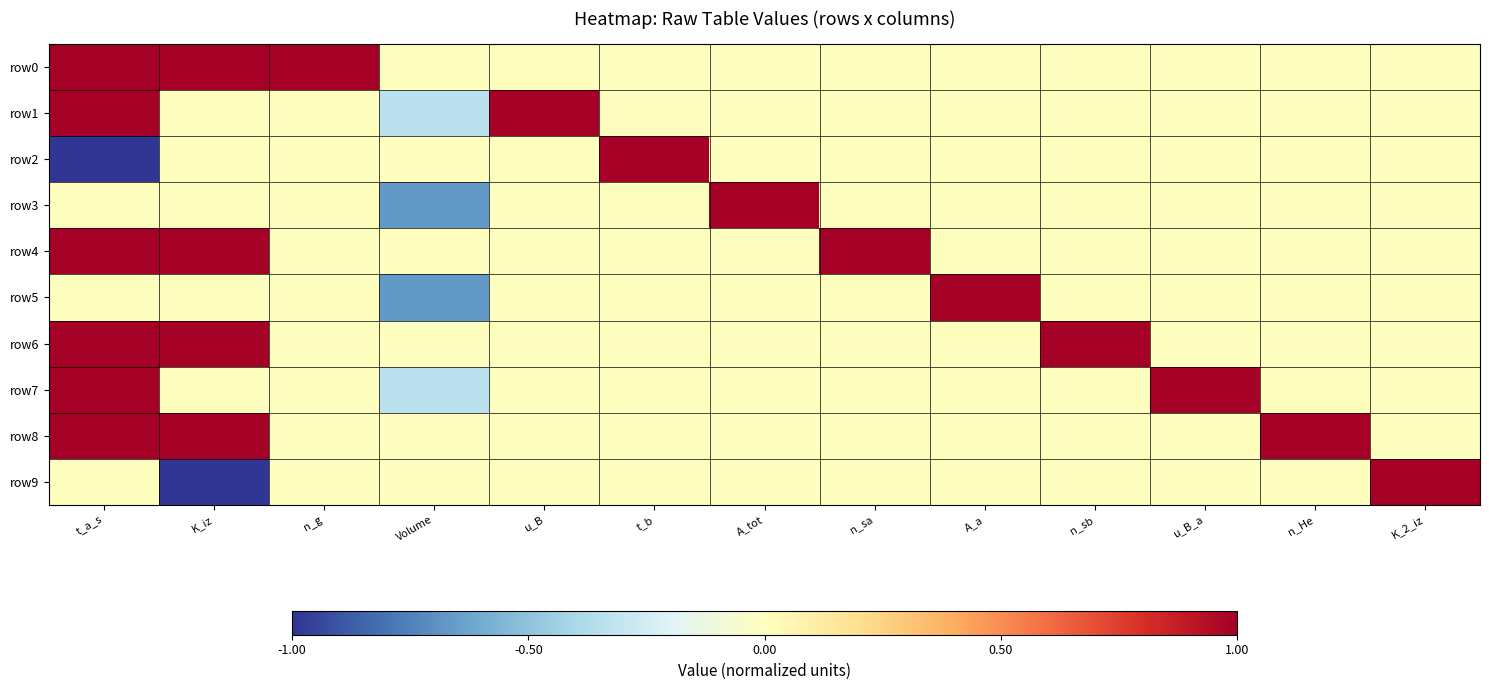

Reading left to right, what are all the values shown in this chart?

row0: t_a_s=1.0	K_iz=1.0	n_g=1.0	Volume=0.0	u_B=0.0	t_b=0.0	A_tot=0.0	n_sa=0.0	A_a=0.0	n_sb=0.0	u_B_a=0.0	n_He=0.0	K_2_iz=0.0
row1: t_a_s=1.0	K_iz=0.0	n_g=0.0	Volume=-0.3	u_B=1.0	t_b=0.0	A_tot=0.0	n_sa=0.0	A_a=0.0	n_sb=0.0	u_B_a=0.0	n_He=0.0	K_2_iz=0.0
row2: t_a_s=-1.0	K_iz=0.0	n_g=0.0	Volume=0.0	u_B=0.0	t_b=1.0	A_tot=0.0	n_sa=0.0	A_a=0.0	n_sb=0.0	u_B_a=0.0	n_He=0.0	K_2_iz=0.0
row3: t_a_s=0.0	K_iz=0.0	n_g=0.0	Volume=-0.7	u_B=0.0	t_b=0.0	A_tot=1.0	n_sa=0.0	A_a=0.0	n_sb=0.0	u_B_a=0.0	n_He=0.0	K_2_iz=0.0
row4: t_a_s=1.0	K_iz=1.0	n_g=0.0	Volume=0.0	u_B=0.0	t_b=0.0	A_tot=0.0	n_sa=1.0	A_a=0.0	n_sb=0.0	u_B_a=0.0	n_He=0.0	K_2_iz=0.0
row5: t_a_s=0.0	K_iz=0.0	n_g=0.0	Volume=-0.7	u_B=0.0	t_b=0.0	A_tot=0.0	n_sa=0.0	A_a=1.0	n_sb=0.0	u_B_a=0.0	n_He=0.0	K_2_iz=0.0
row6: t_a_s=1.0	K_iz=1.0	n_g=0.0	Volume=0.0	u_B=0.0	t_b=0.0	A_tot=0.0	n_sa=0.0	A_a=0.0	n_sb=1.0	u_B_a=0.0	n_He=0.0	K_2_iz=0.0
row7: t_a_s=1.0	K_iz=0.0	n_g=0.0	Volume=-0.3	u_B=0.0	t_b=0.0	A_tot=0.0	n_sa=0.0	A_a=0.0	n_sb=0.0	u_B_a=1.0	n_He=0.0	K_2_iz=0.0
row8: t_a_s=1.0	K_iz=1.0	n_g=0.0	Volume=0.0	u_B=0.0	t_b=0.0	A_tot=0.0	n_sa=0.0	A_a=0.0	n_sb=0.0	u_B_a=0.0	n_He=1.0	K_2_iz=0.0
row9: t_a_s=0.0	K_iz=-1.0	n_g=0.0	Volume=0.0	u_B=0.0	t_b=0.0	A_tot=0.0	n_sa=0.0	A_a=0.0	n_sb=0.0	u_B_a=0.0	n_He=0.0	K_2_iz=1.0